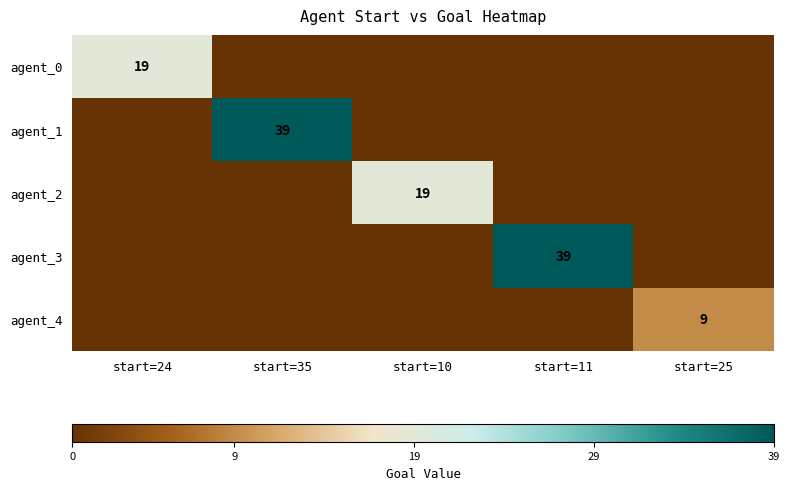

Is it true that agent_1 equals 12 at start=35?

False